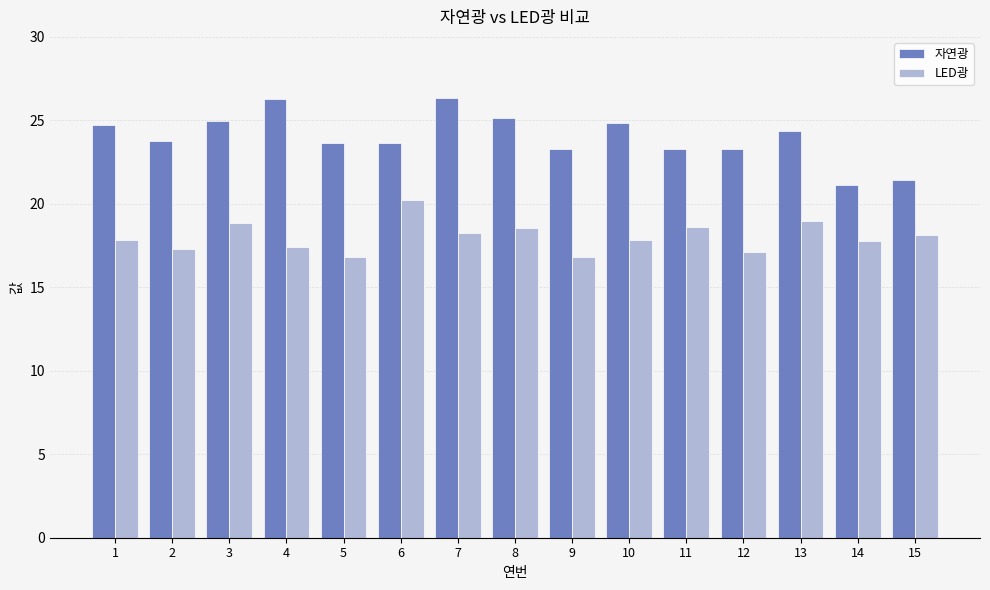

Read the 자연광 value at 13.

24.4